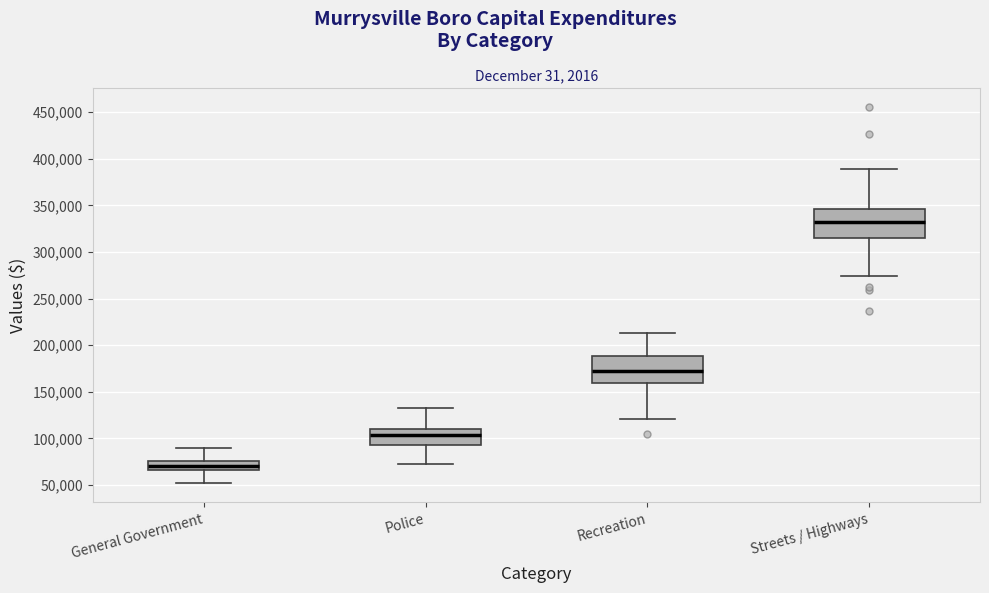

Reading left to right, transcribe this box plot: for each box, give where its median line is, the range the box spans, and where its two whiskers end, as read against the y-axis. The values are not printed on the chart, so give them approximately, as read against the axis.

General Government: median 70000, box 65000 to 75000, whiskers 50000 to 90000
Police: median 105000, box 95000 to 110000, whiskers 75000 to 130000
Recreation: median 175000, box 160000 to 190000, whiskers 120000 to 215000
Streets / Highways: median 330000, box 315000 to 345000, whiskers 275000 to 390000